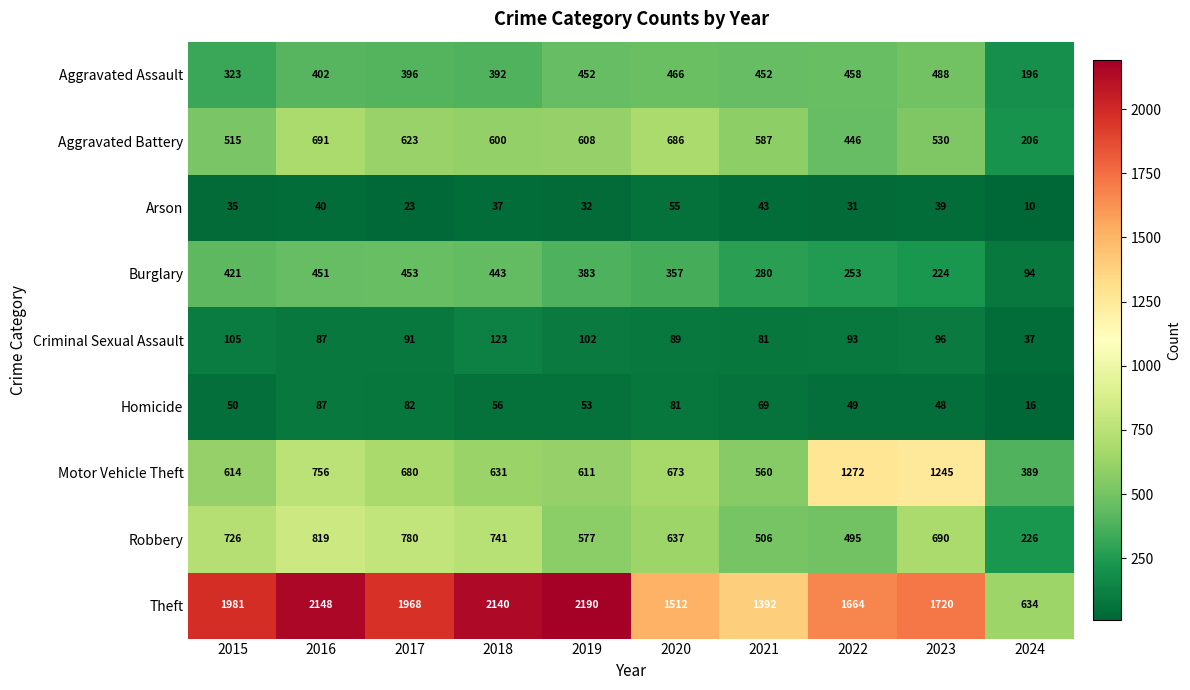

What is the total value across all series at 2017?

5096